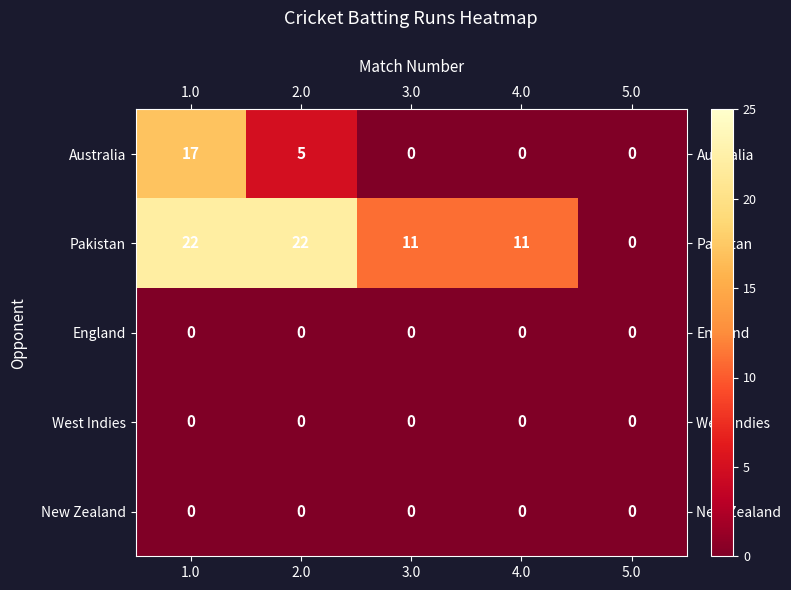

Reading right to left, extract all data points from this chart.

Australia: 0	0	0	5	17
Pakistan: 0	11	11	22	22
England: 0	0	0	0	0
West Indies: 0	0	0	0	0
New Zealand: 0	0	0	0	0